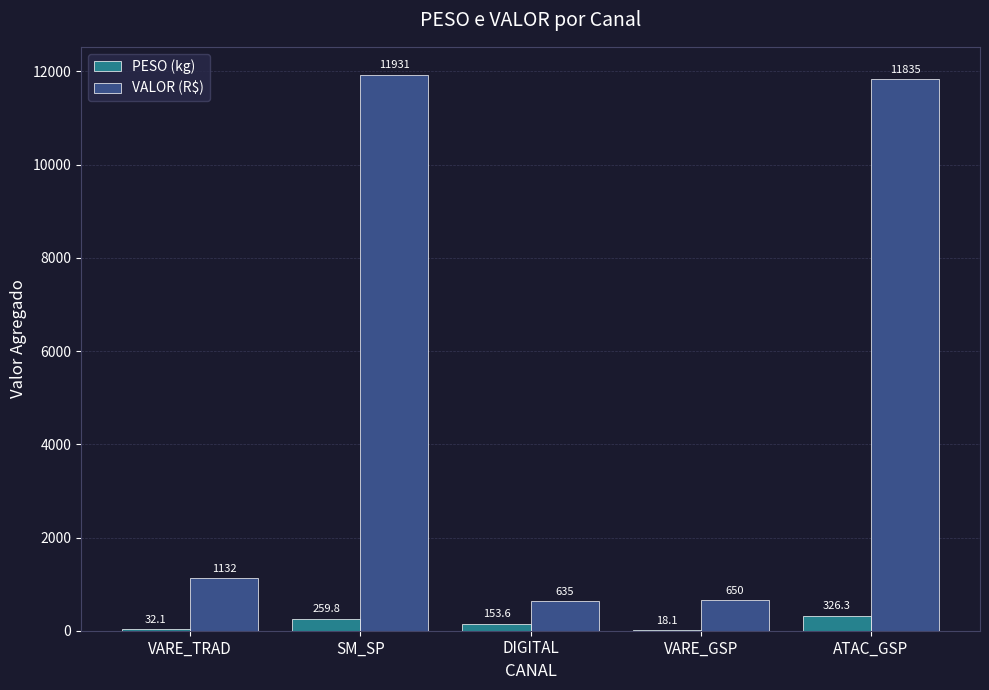

What is the highest value of the PESO (kg) series?

326.3